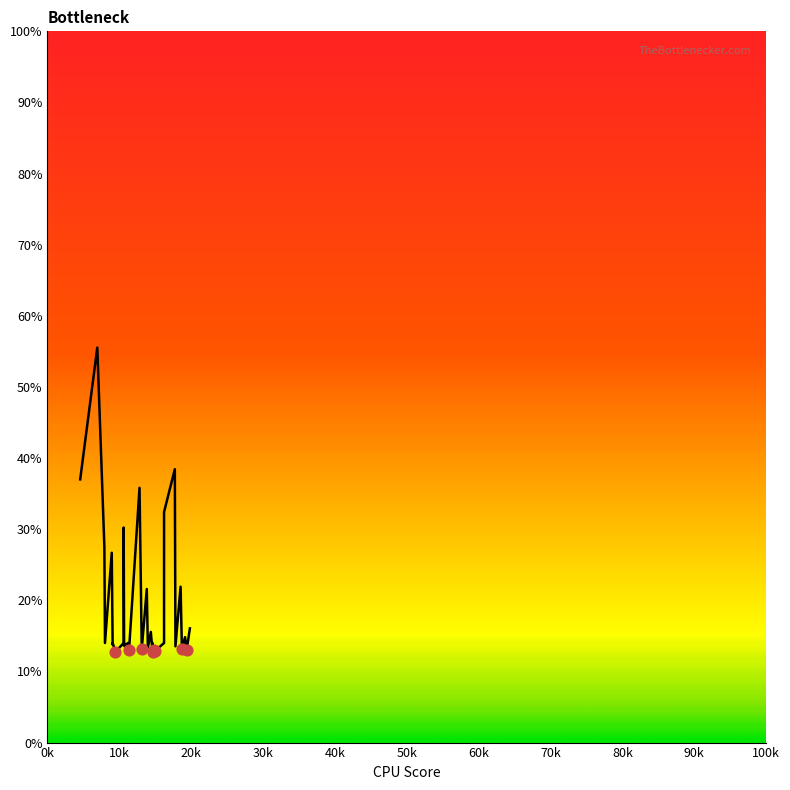

Which has a higher value, 14814.2 or 9084.14?

9084.14